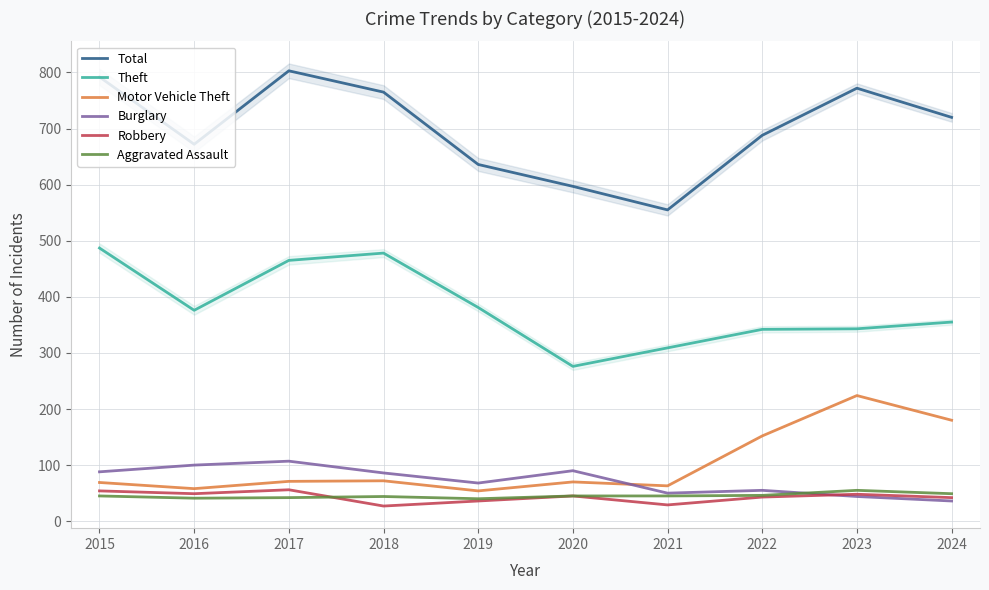

What is the minimum value shown in the chart?

27